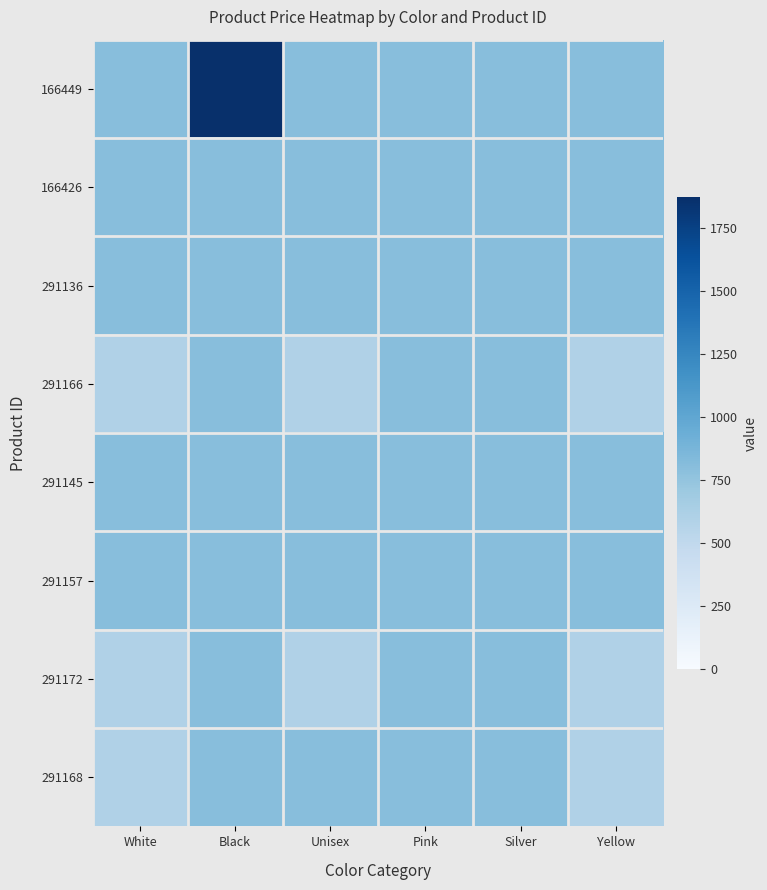

Which label corresponds to the largest value in the chart?

Black